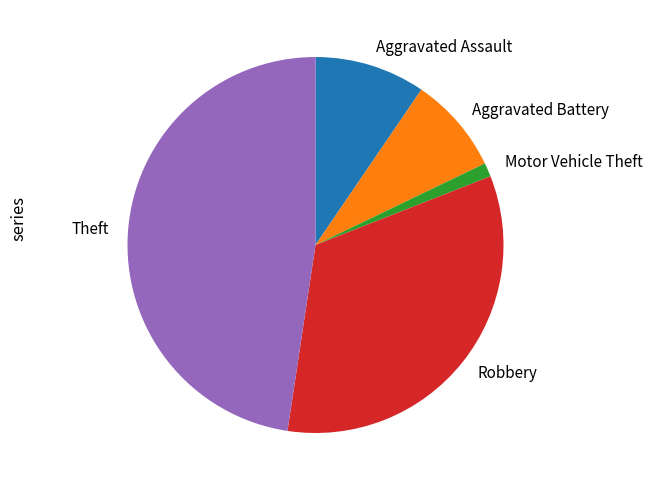

Which slice is the largest?

Theft